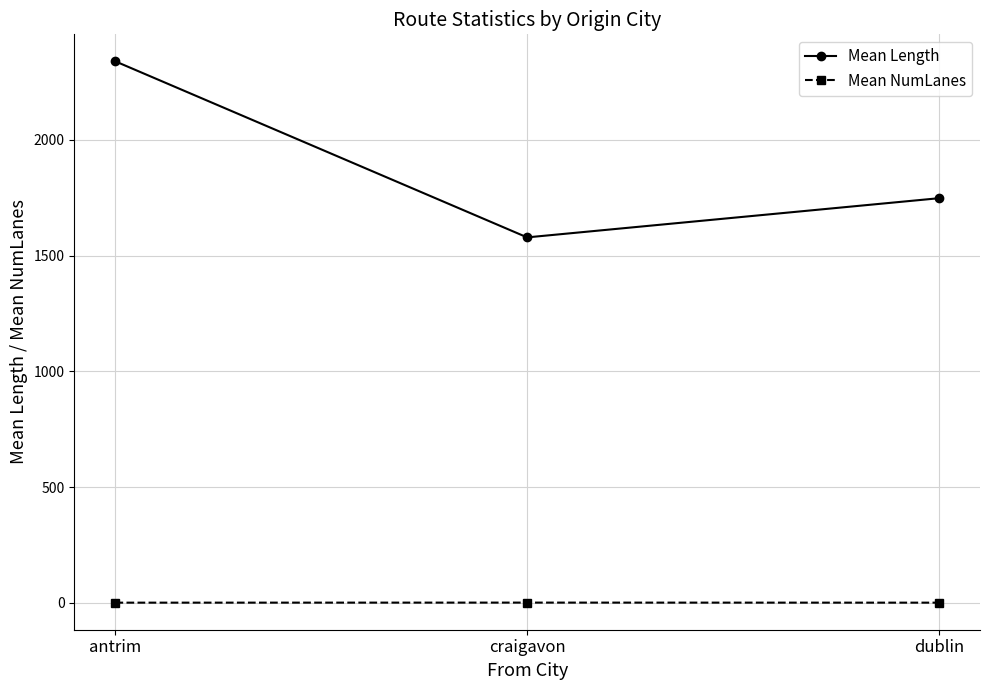

What is the lowest value of the Mean Length series?

1579.1